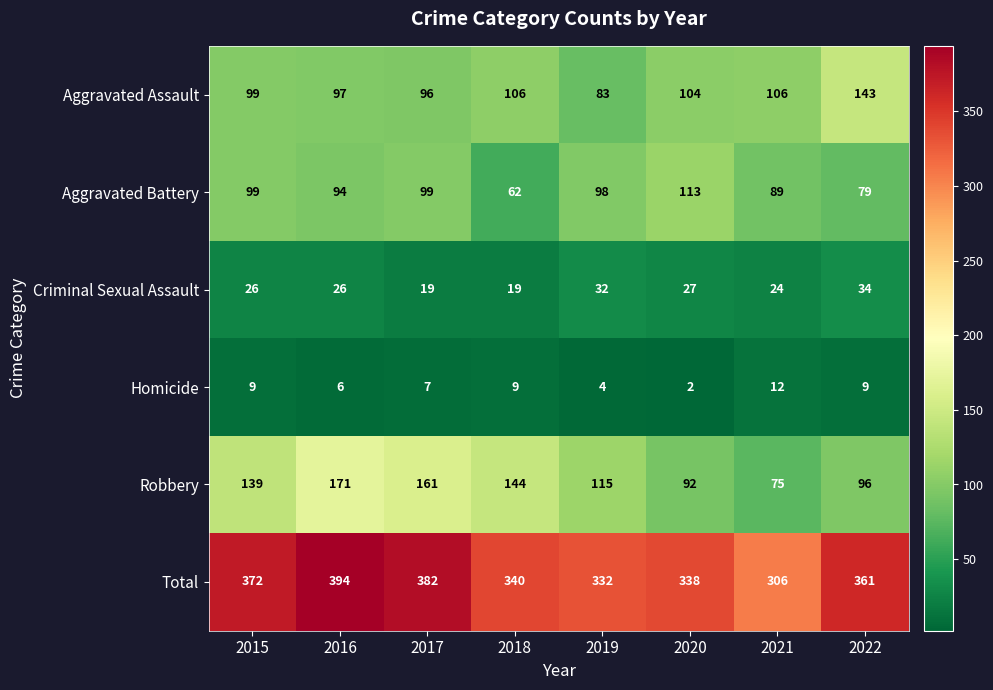

The Aggravated Battery series shows 148 at 2016. True or false?

False